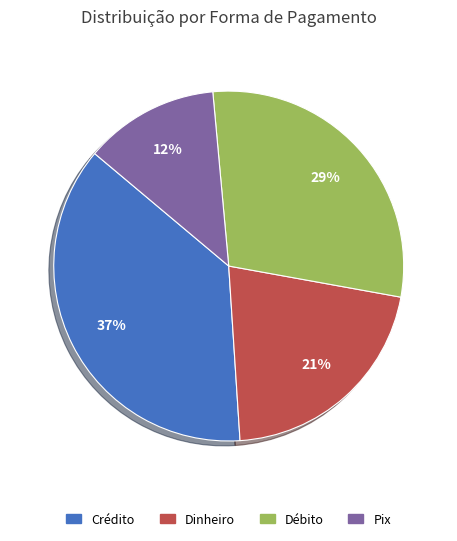

Combined, do Débito and Dinheiro account for over 50%?

Yes